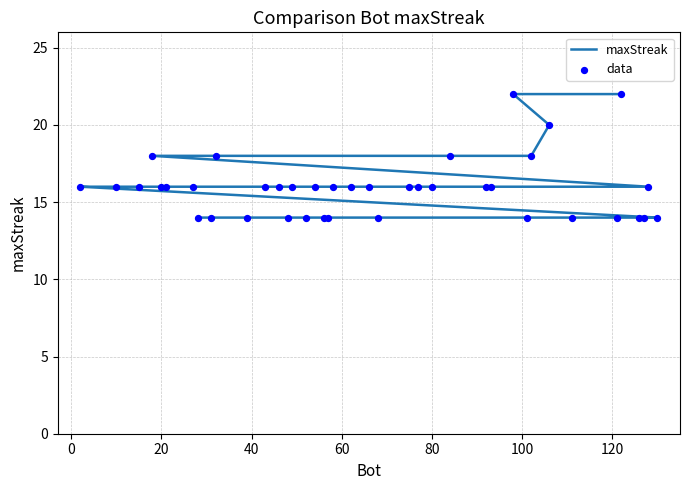

What are all the series names shown in the legend?

maxStreak, data